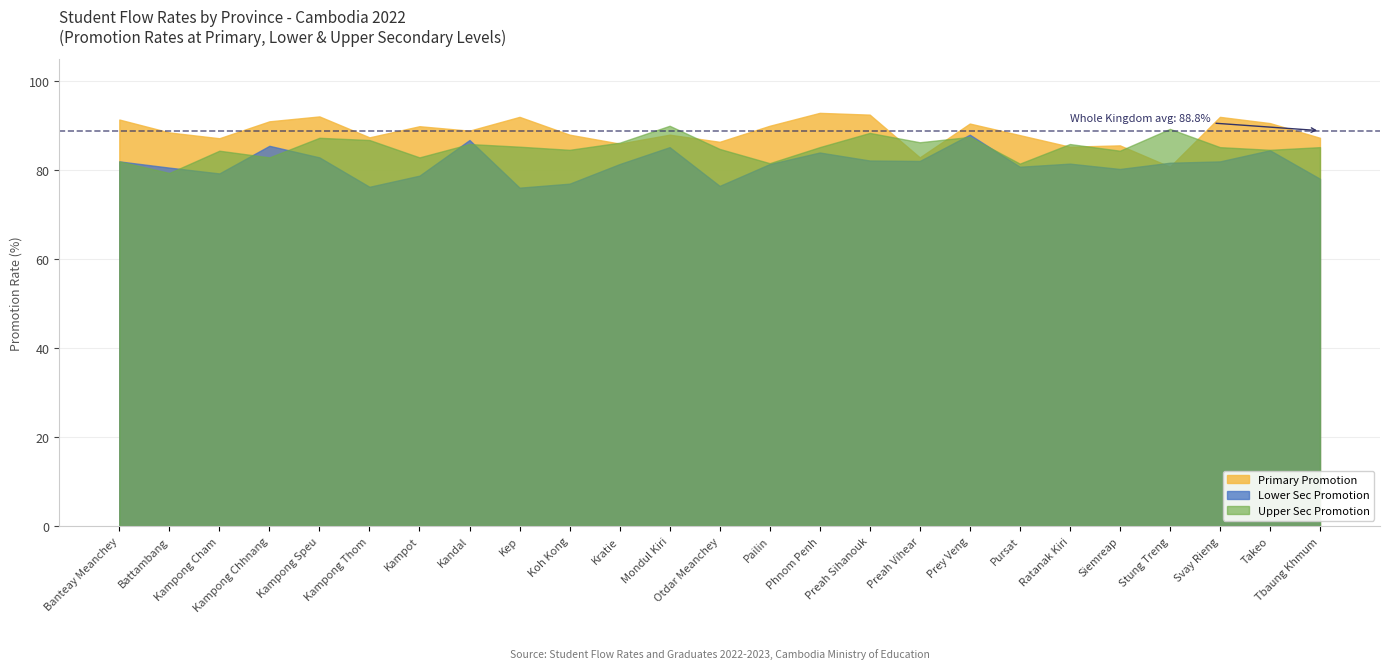

Reading left to right, transcribe all the data shown in this chart.

Primary Promotion: 91.3	88.4	87.1	90.9	92.0	87.3	89.8	88.8	91.9	87.9	85.9	87.9	86.3	89.9	92.8	92.4	82.8	90.4	87.8	85.2	85.5	80.7	91.9	90.5	87.2
Lower Sec Promotion: 81.9	80.5	79.2	85.4	82.8	76.2	78.7	86.7	76.0	76.9	81.3	85.1	76.4	81.3	83.9	82.1	82.0	87.9	80.7	81.4	80.2	81.6	81.9	84.4	78.0
Upper Sec Promotion: 81.9	79.3	84.3	82.8	87.2	86.7	82.8	85.8	85.2	84.5	86.1	89.9	84.7	81.5	85.1	88.3	86.2	87.4	81.4	85.8	84.3	89.2	85.1	84.5	85.1